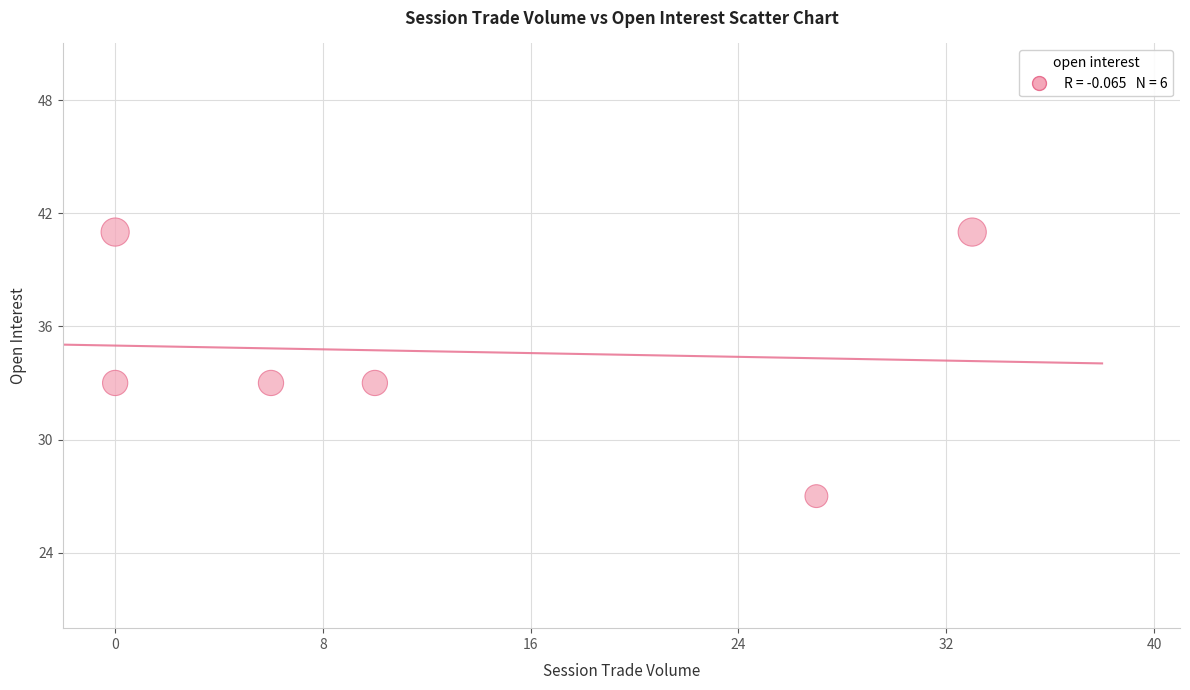

What is the range of Y values (max minus min)?

14